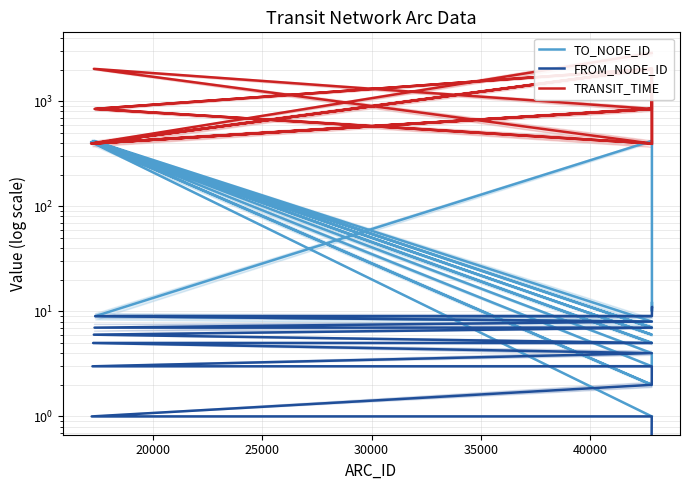

In TO_NODE_ID, how many points are lower than both neighbors (excluding endpoints)?

7